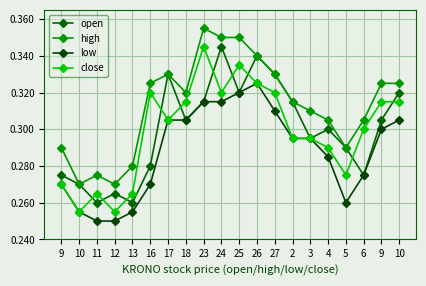

What is the greatest value displayed?

0.4